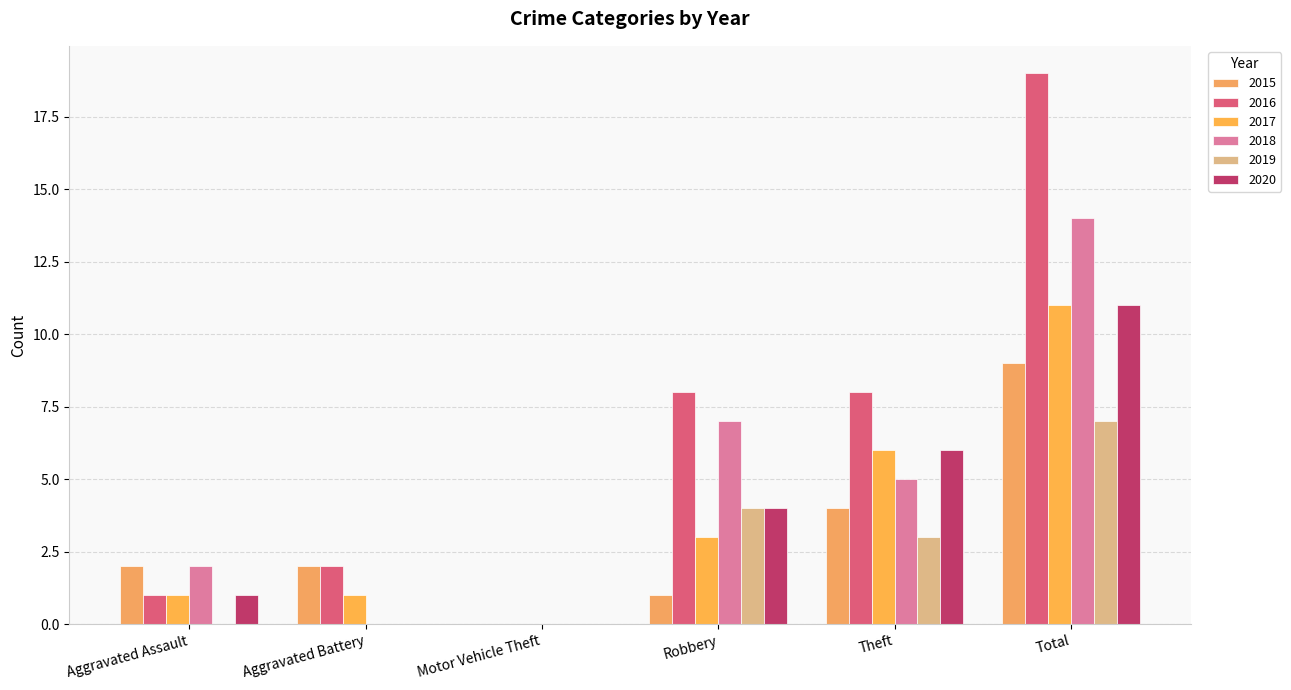

Reading left to right, list all the values displayed in this chart.

2015: 2	2	0	1	4	9
2016: 1	2	0	8	8	19
2017: 1	1	0	3	6	11
2018: 2	0	0	7	5	14
2019: 0	0	0	4	3	7
2020: 1	0	0	4	6	11